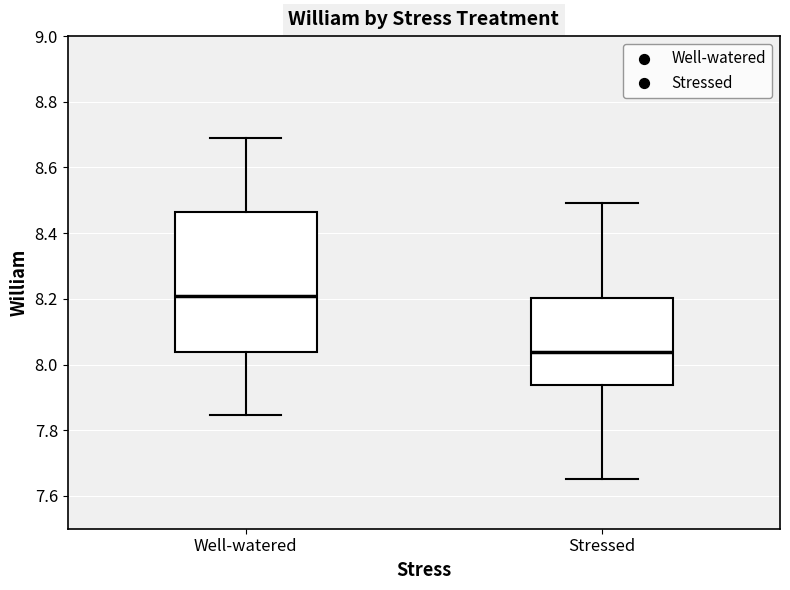

Which box has the lowest median line?

Stressed